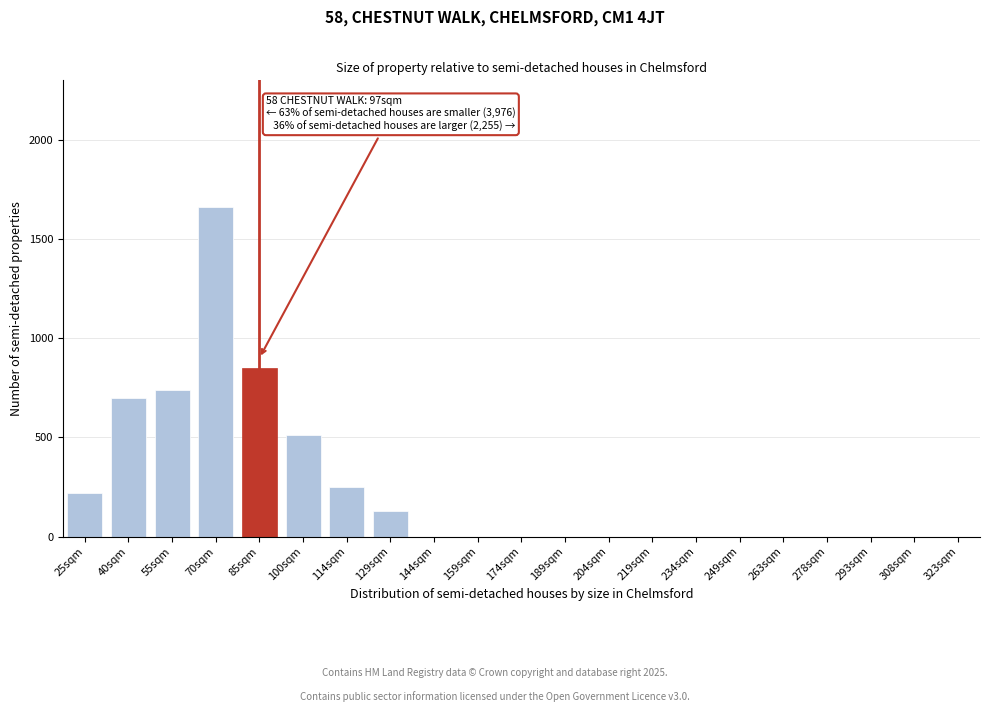

Reading left to right, extract all data points from this chart.

25sqm=220	40sqm=700	55sqm=740	70sqm=1660	85sqm=850	100sqm=510	114sqm=250	129sqm=130	144sqm=0	159sqm=0	174sqm=0	189sqm=0	204sqm=0	219sqm=0	234sqm=0	249sqm=0	263sqm=0	278sqm=0	293sqm=0	308sqm=0	323sqm=0